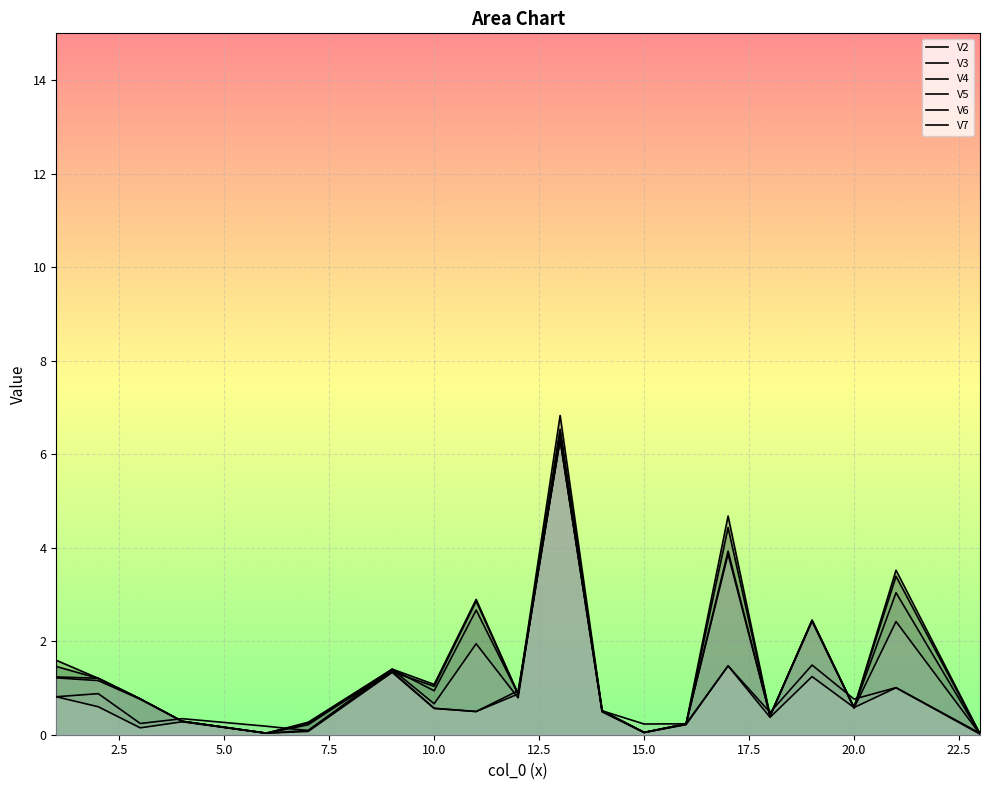

The V5 series shows 0.3 at 21. True or false?

False